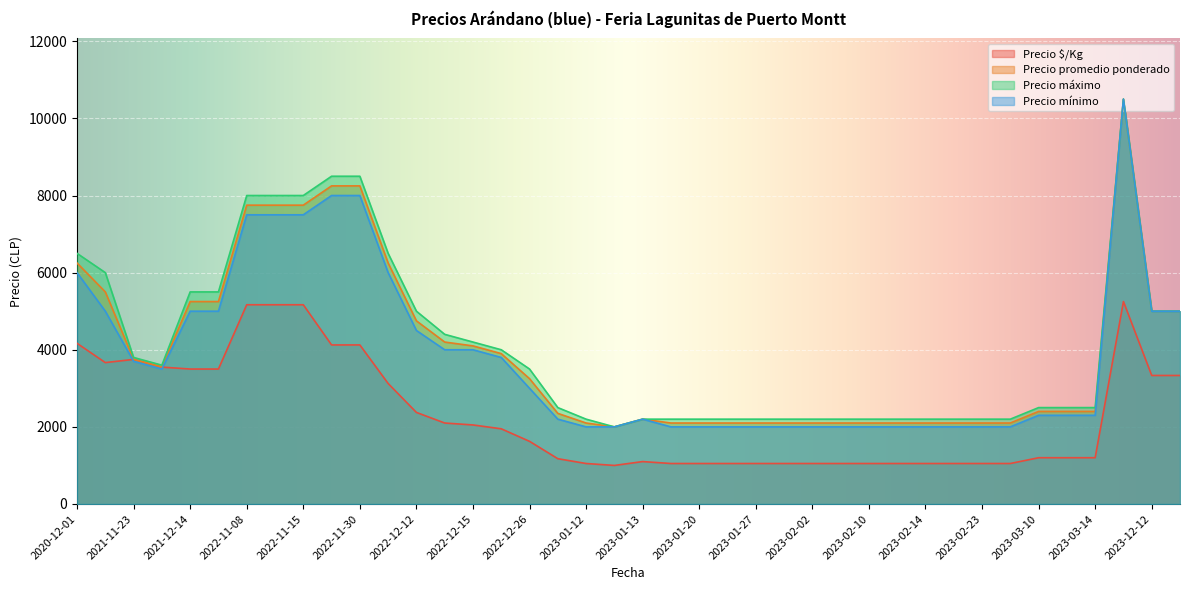

What is the difference between the Precio máximo values at 2023-11-21 and 2023-02-08?

8300